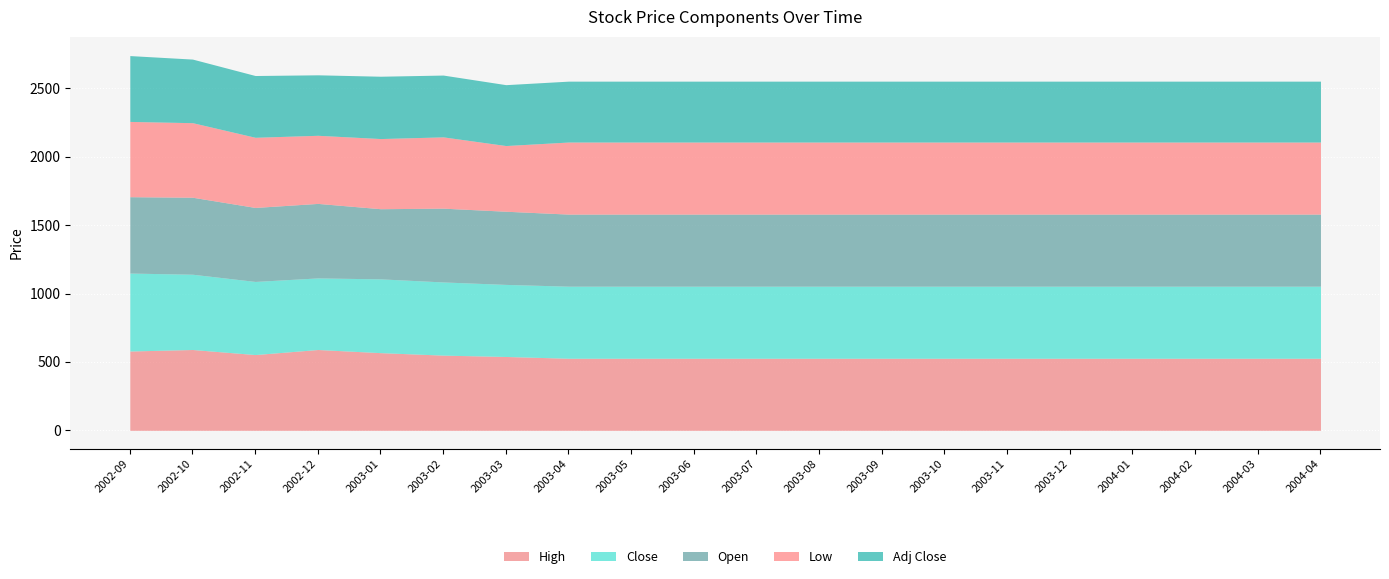

Reading right to left, what are all the values shown in this chart?

Close: 2004-04=527.0	2004-03=527.0	2004-02=527.0	2004-01=527.0	2003-12=527.0	2003-11=527.0	2003-10=527.0	2003-09=527.0	2003-08=527.0	2003-07=527.0	2003-06=527.0	2003-05=527.0	2003-04=527.0	2003-03=527.0	2003-02=535.1	2003-01=539.6	2002-12=523.5	2002-11=534.8	2002-10=550.5	2002-09=570.0
High: 2004-04=527.0	2004-03=527.0	2004-02=527.0	2004-01=527.0	2003-12=527.0	2003-11=527.0	2003-10=527.0	2003-09=527.0	2003-08=527.0	2003-07=527.0	2003-06=527.0	2003-05=527.0	2003-04=527.0	2003-03=540.0	2003-02=549.9	2003-01=568.0	2002-12=591.0	2002-11=554.0	2002-10=591.0	2002-09=580.0
Low: 2004-04=527.0	2004-03=527.0	2004-02=527.0	2004-01=527.0	2003-12=527.0	2003-11=527.0	2003-10=527.0	2003-09=527.0	2003-08=527.0	2003-07=527.0	2003-06=527.0	2003-05=527.0	2003-04=527.0	2003-03=480.4	2003-02=521.3	2003-01=513.0	2002-12=498.1	2002-11=513.0	2002-10=545.2	2002-09=550.4
Open: 2004-04=527.0	2004-03=527.0	2004-02=527.0	2004-01=527.0	2003-12=527.0	2003-11=527.0	2003-10=527.0	2003-09=527.0	2003-08=527.0	2003-07=527.0	2003-06=527.0	2003-05=527.0	2003-04=527.0	2003-03=535.0	2003-02=539.6	2003-01=513.0	2002-12=544.9	2002-11=541.1	2002-10=563.0	2002-09=558.5
Adj Close: 2004-04=445.2	2004-03=445.2	2004-02=445.2	2004-01=445.2	2003-12=445.2	2003-11=445.2	2003-10=445.2	2003-09=445.2	2003-08=445.2	2003-07=445.2	2003-06=445.2	2003-05=445.2	2003-04=445.2	2003-03=445.2	2003-02=452.0	2003-01=455.8	2002-12=442.3	2002-11=451.7	2002-10=465.0	2002-09=481.5